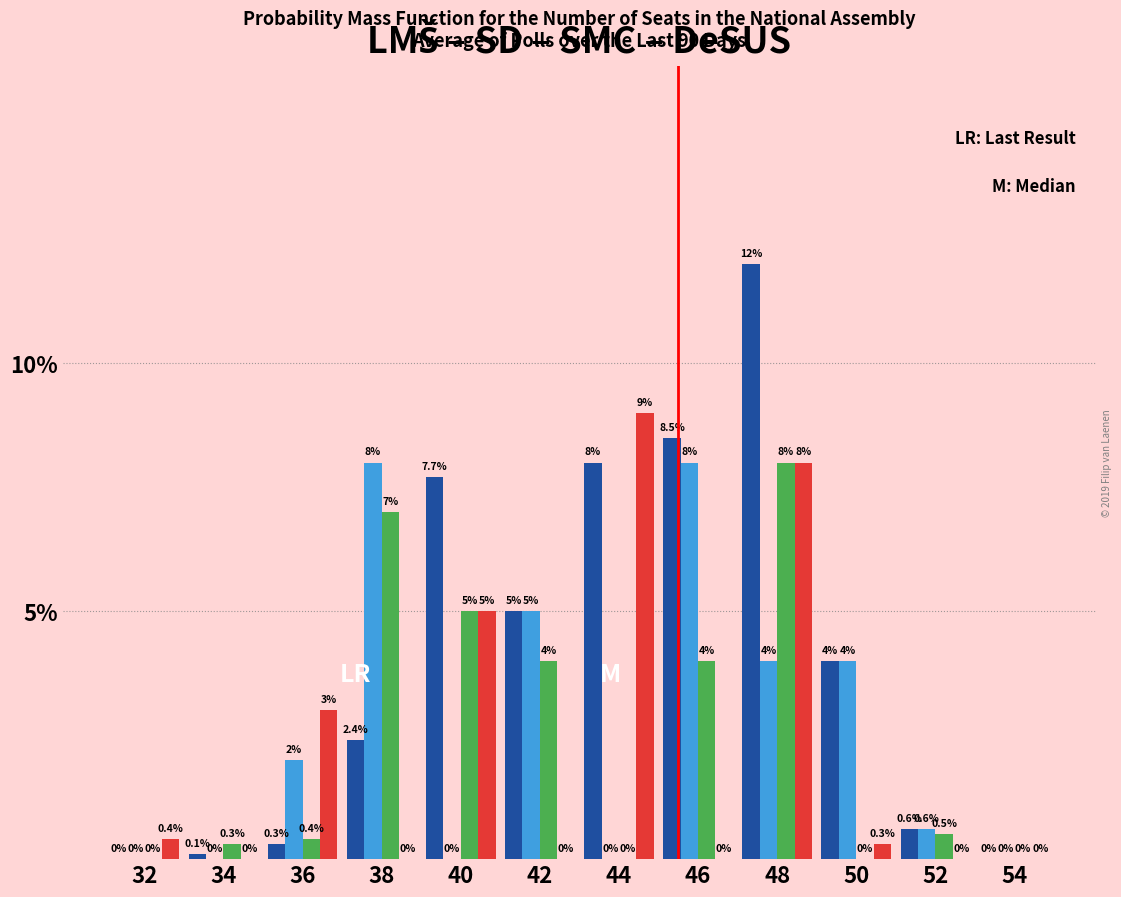

At which category does the chart reach its peak across all series?

48